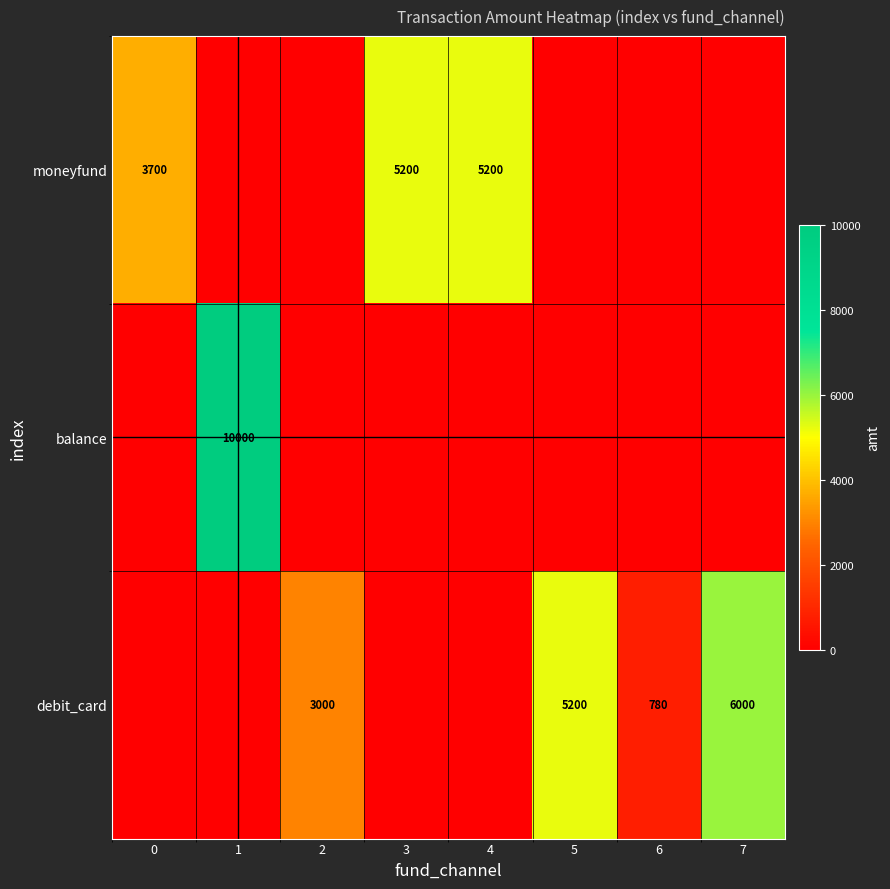

True or false: debit_card has a value of 3000 at 2.

True